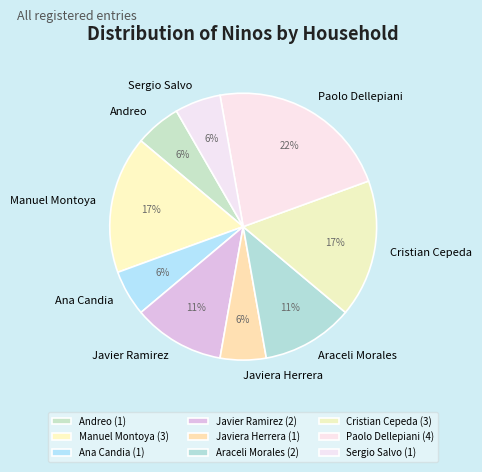

Between Javier Ramirez and Andreo, which is larger?

Javier Ramirez